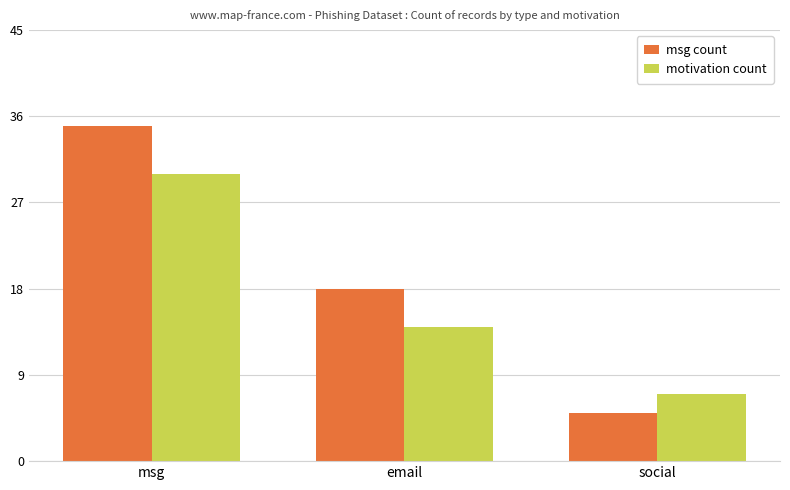

What is the minimum value shown in the chart?

5